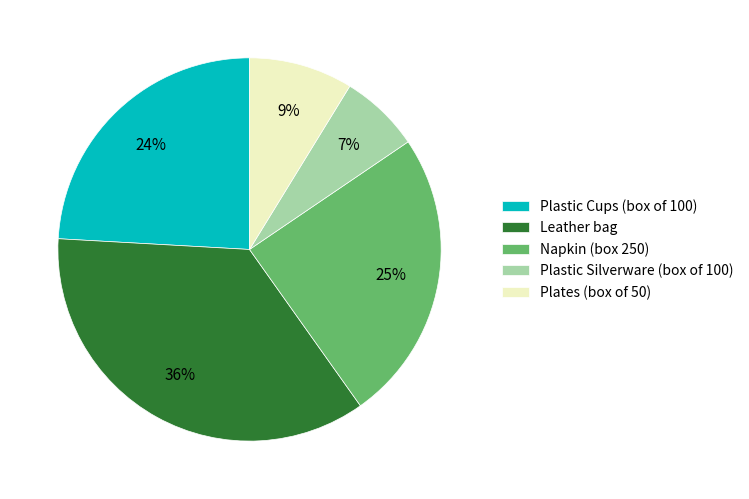

How many slices are in this pie chart?

5